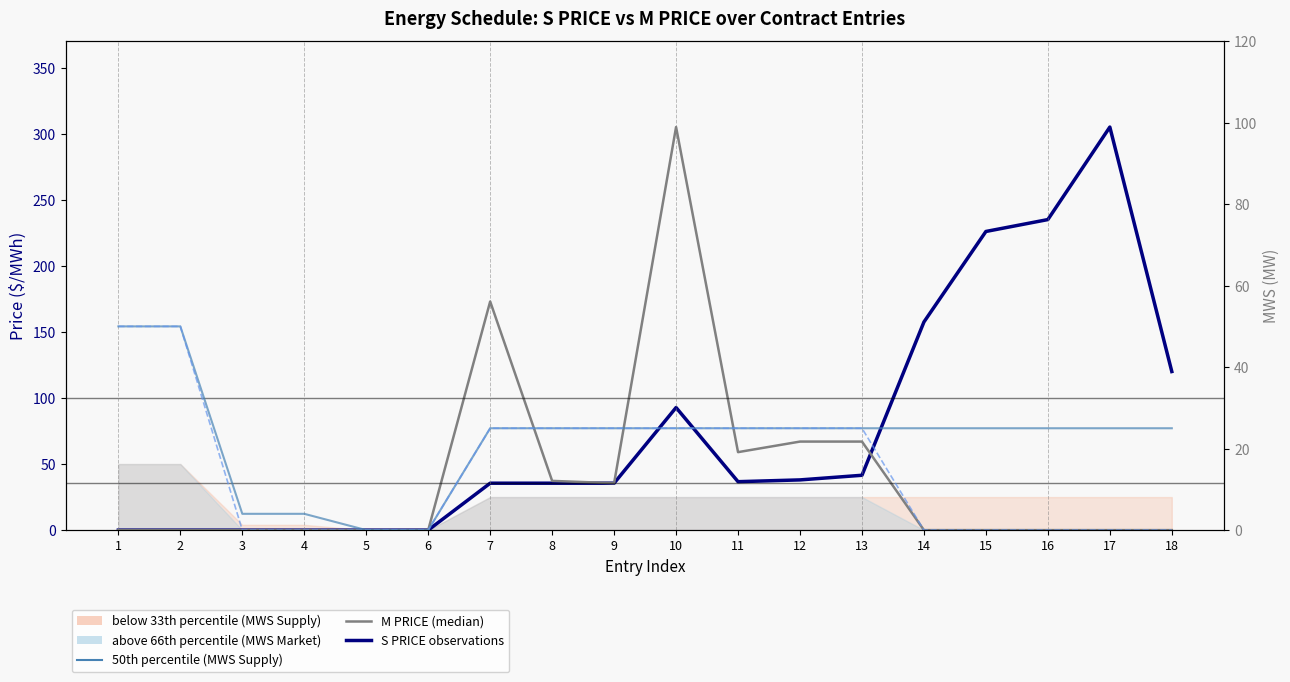

Reading left to right, what are all the values shown in this chart?

S PRICE (observations): 1=0.0	2=0.0	3=0.0	4=0.0	5=0.0	6=0.0	7=35.5	8=35.5	9=35.5	10=92.8	11=36.6	12=38.0	13=41.5	14=157.5	15=226.0	16=235.0	17=305.0	18=120.0
M PRICE (50th percentile): 1=0.0	2=0.0	3=0.0	4=0.0	5=0.0	6=0.0	7=173.0	8=37.2	9=35.5	10=305.0	11=59.0	12=67.0	13=67.0	14=0.0	15=0.0	16=0.0	17=0.0	18=0.0
MWS Supply: 1=50.0	2=50.0	3=4.0	4=4.0	5=0.0	6=0.0	7=25.0	8=25.0	9=25.0	10=25.0	11=25.0	12=25.0	13=25.0	14=25.0	15=25.0	16=25.0	17=25.0	18=25.0
MWS Market: 1=50.0	2=50.0	3=0.0	4=0.0	5=0.0	6=0.0	7=25.0	8=25.0	9=25.0	10=25.0	11=25.0	12=25.0	13=25.0	14=0.0	15=0.0	16=0.0	17=0.0	18=0.0